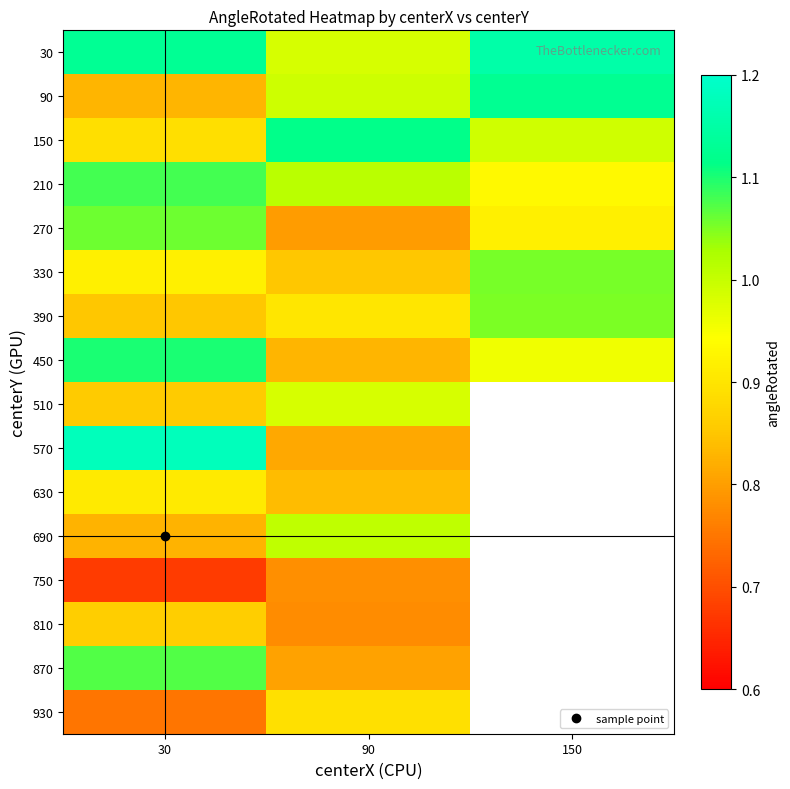

Which label corresponds to the largest value in the chart?

30